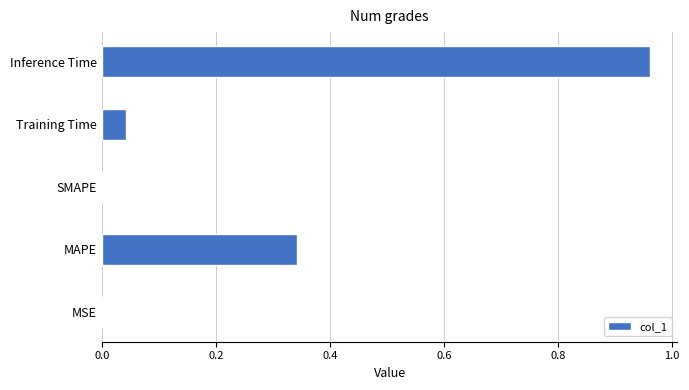

What is the sum of all values?

1.3